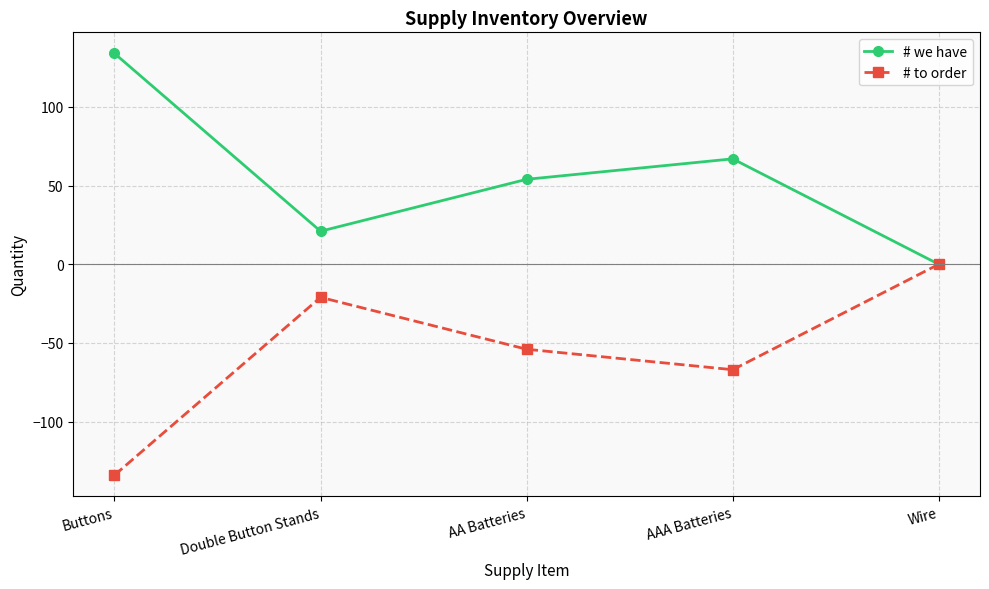

Is the value of # to order at Wire greater than the value of # we have at AA Batteries?

No